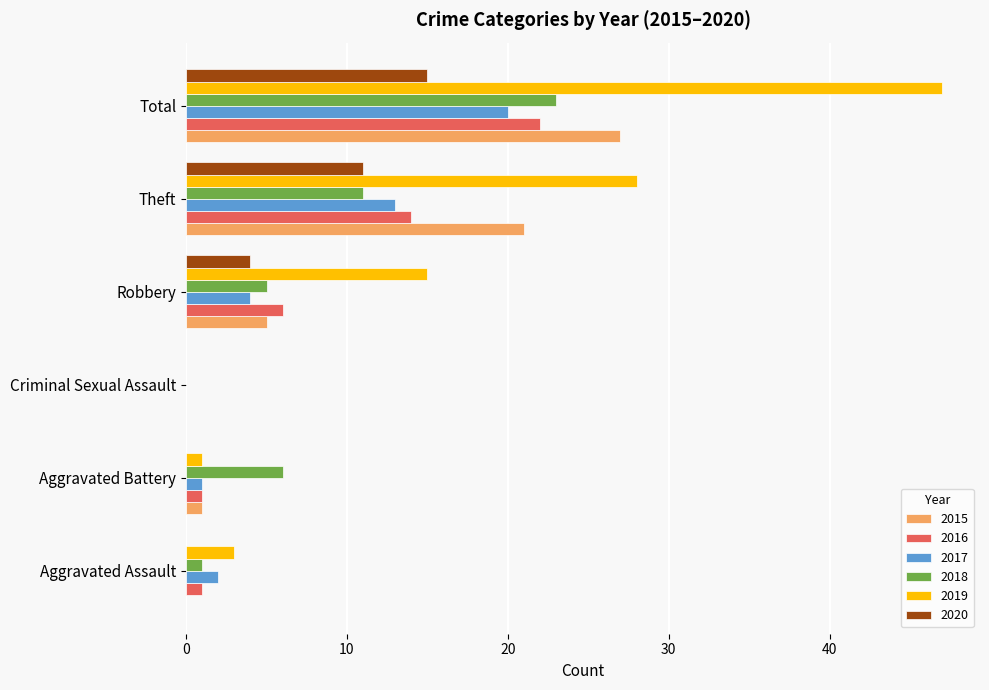

At which label does 2015 reach its peak?

Total